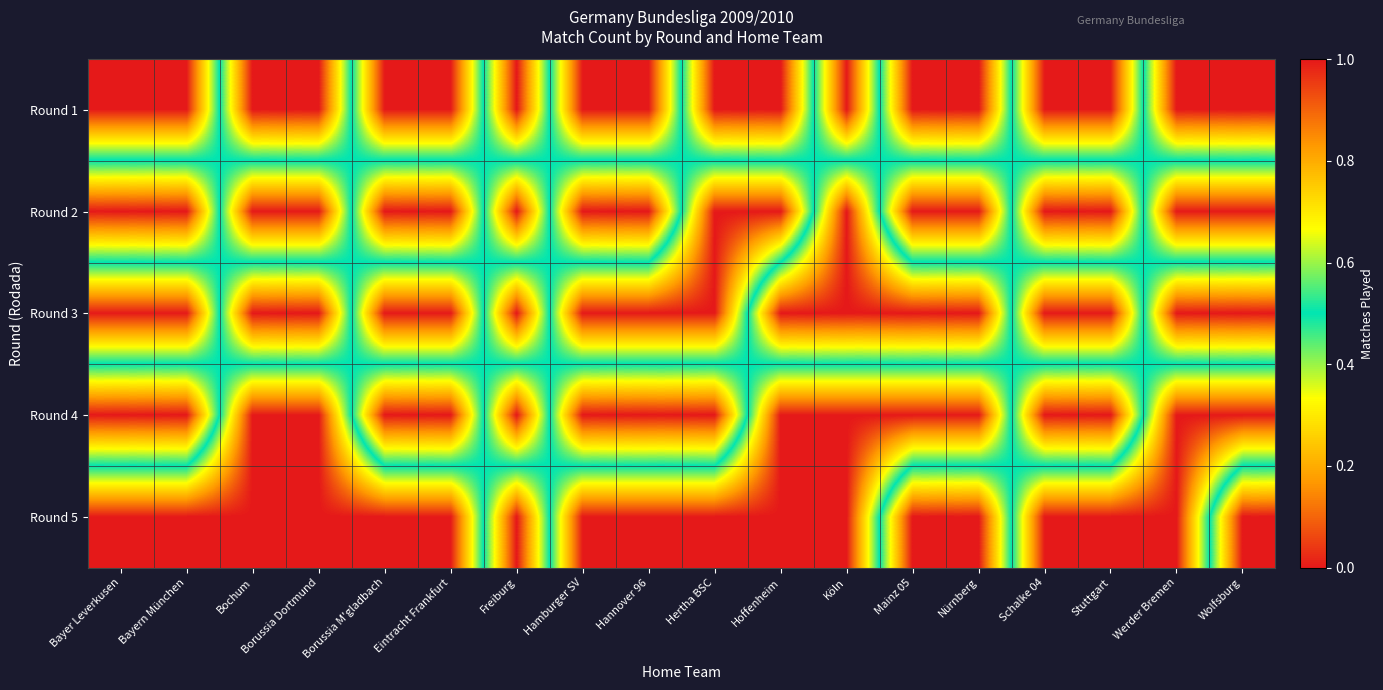

Reading left to right, transcribe all the data shown in this chart.

row_0: 0	0	1	1	0	0	1	0	0	1	1	0	1	1	0	0	1	1
row_1: 1	1	0	0	1	1	0	1	1	0	0	1	0	0	1	1	0	0
row_2: 0	0	1	1	0	0	1	0	0	0	1	1	1	1	0	0	1	1
row_3: 1	1	0	0	1	1	0	1	1	1	0	0	0	0	1	1	0	0
row_4: 0	0	0	0	0	0	1	0	0	0	0	0	1	1	0	0	0	1